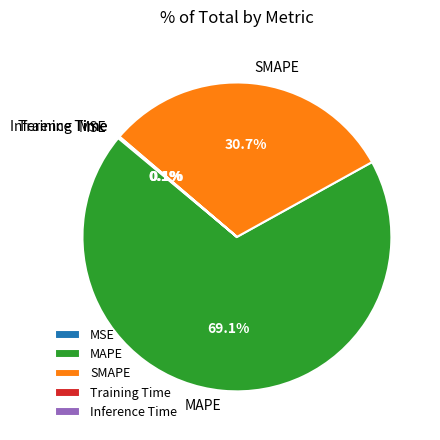

Does MAPE represent more than half of the total?

Yes